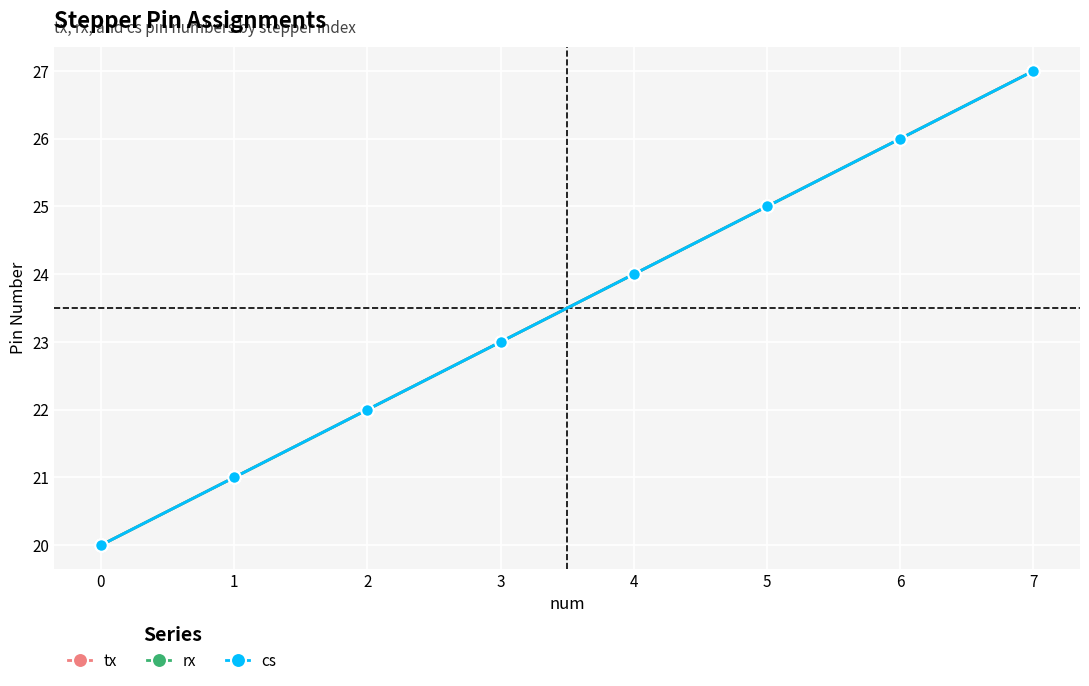

Does the chart have visible grid lines?

Yes